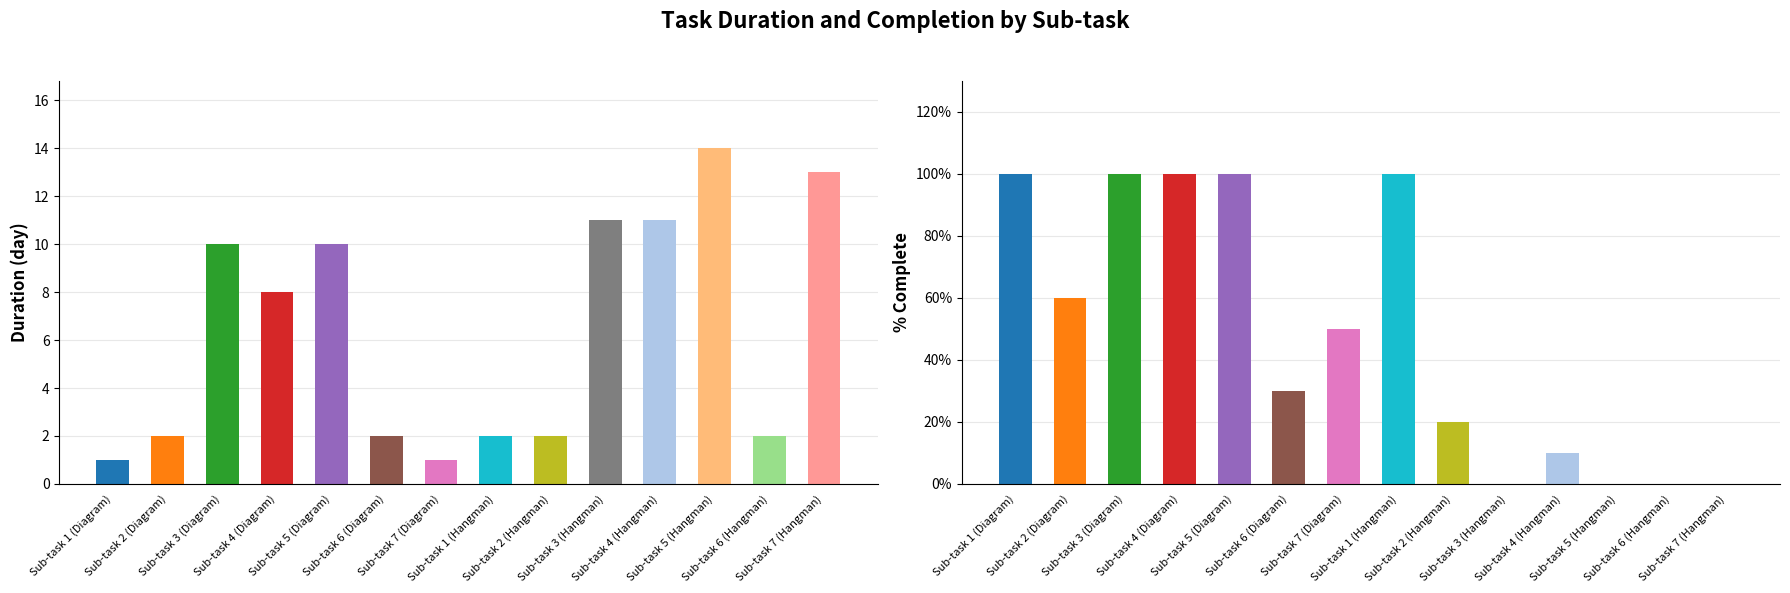

Reading left to right, list all the values displayed in this chart.

Duration (day): 1.0	2.0	10.0	8.0	10.0	2.0	1.0	2.0	2.0	11.0	11.0	14.0	2.0	13.0
% Complete: 1.0	0.6	1.0	1.0	1.0	0.3	0.5	1.0	0.2	0.0	0.1	0.0	0.0	0.0